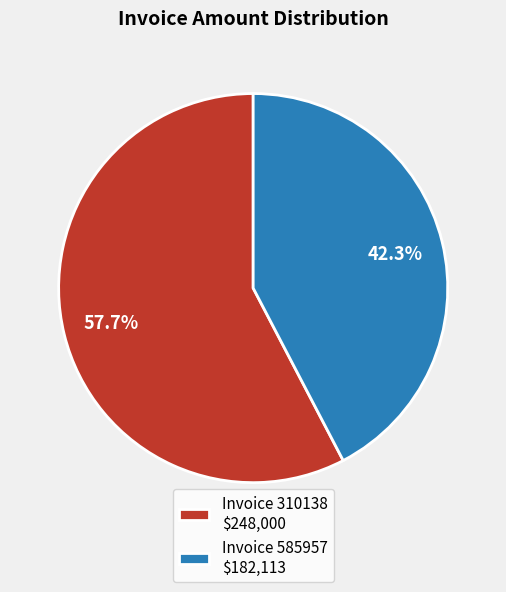

What percentage is NOT represented by Invoice 585957 $182,113?

57.7%